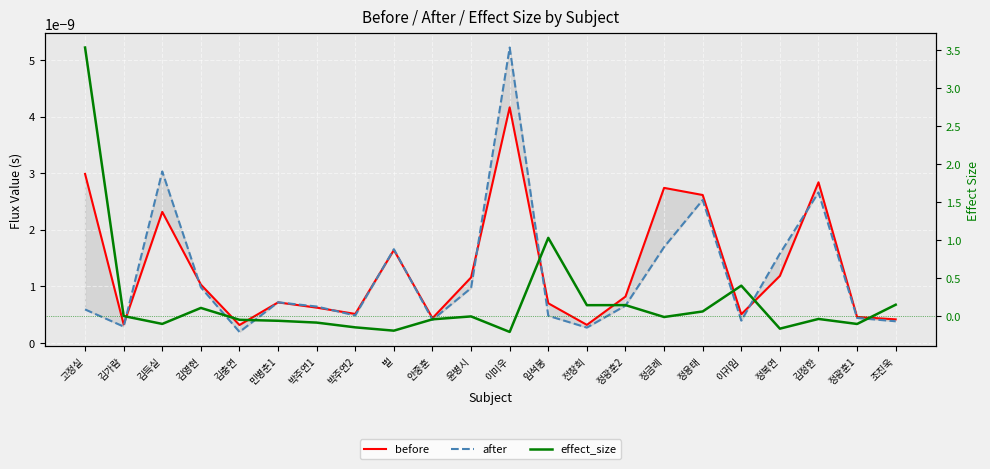

What are all the series names shown in the legend?

before, after, effect_size